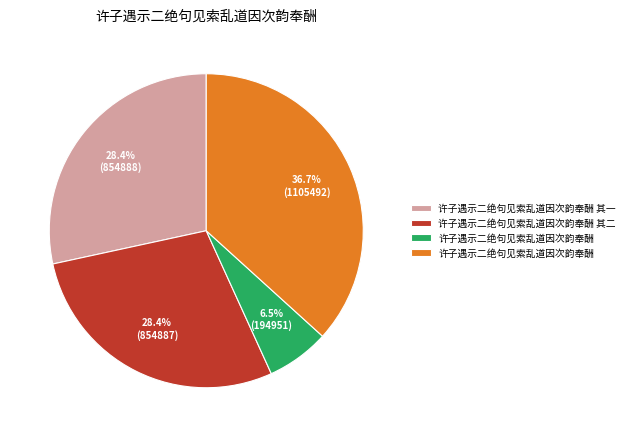

Is there any slice that represents more than half of the pie?

No